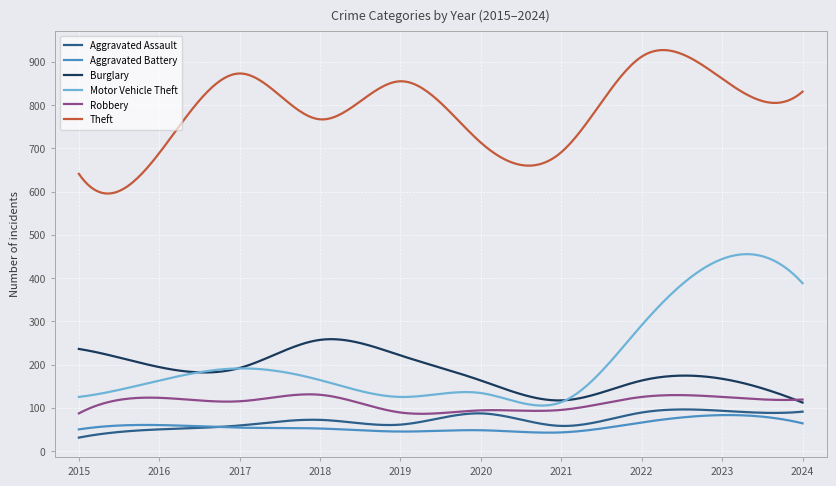

What is the maximum value for Aggravated Assault?

96.1